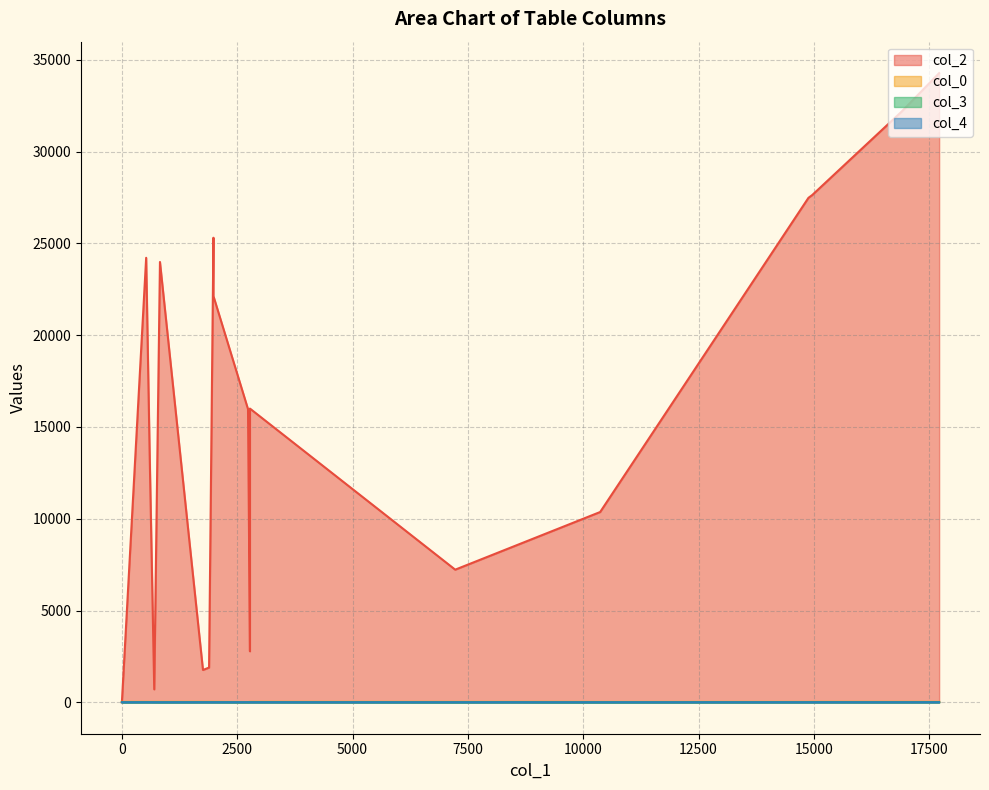

How many data points in col_3 are less than 5?

9